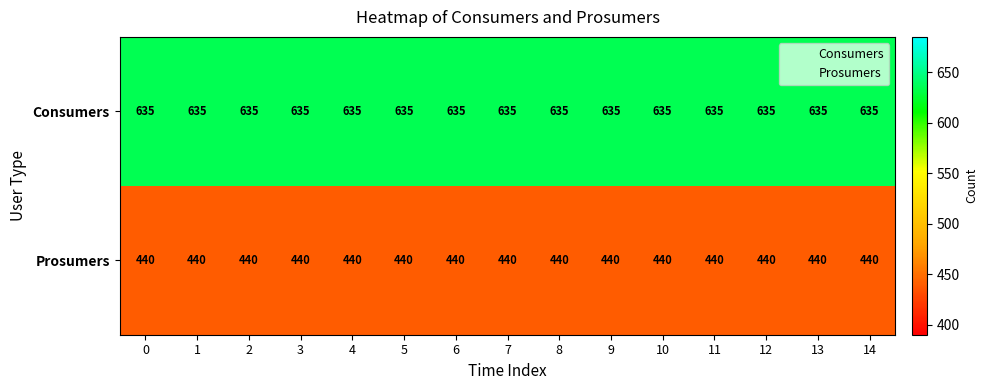

What is the difference between the highest and lowest values at 3?

195